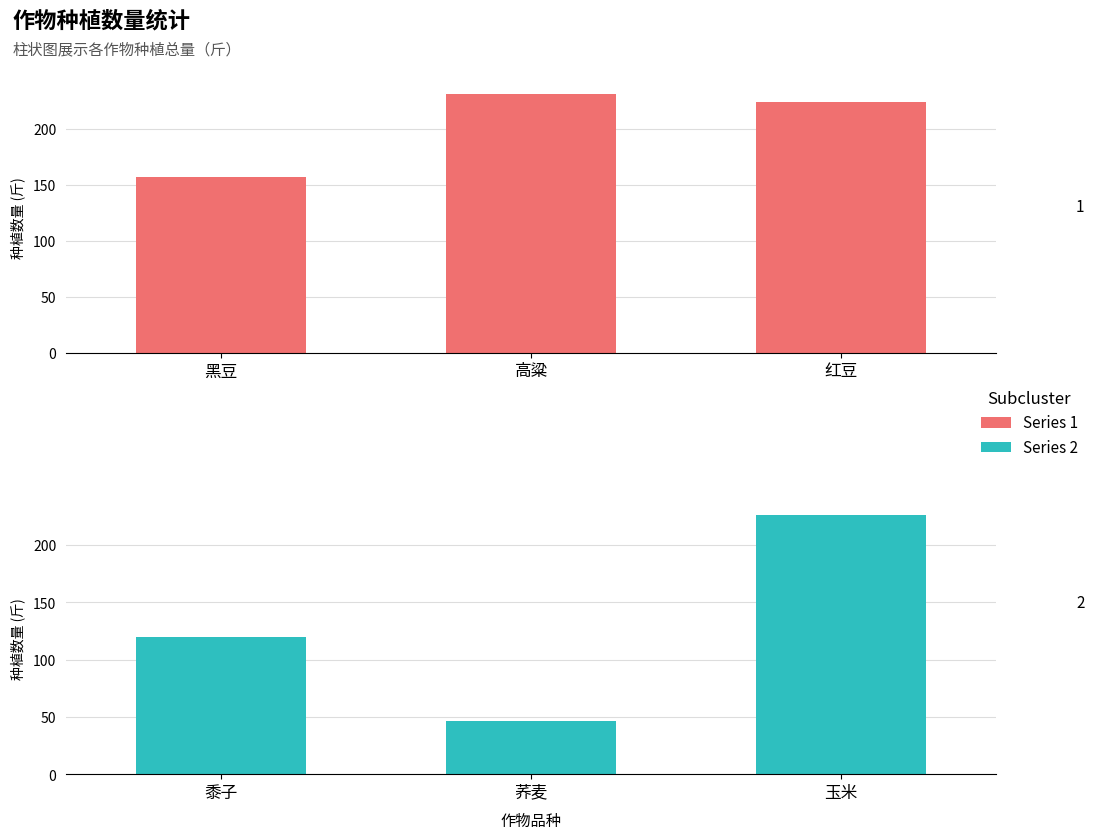

How many values in the Series 1 series exceed 224?

1